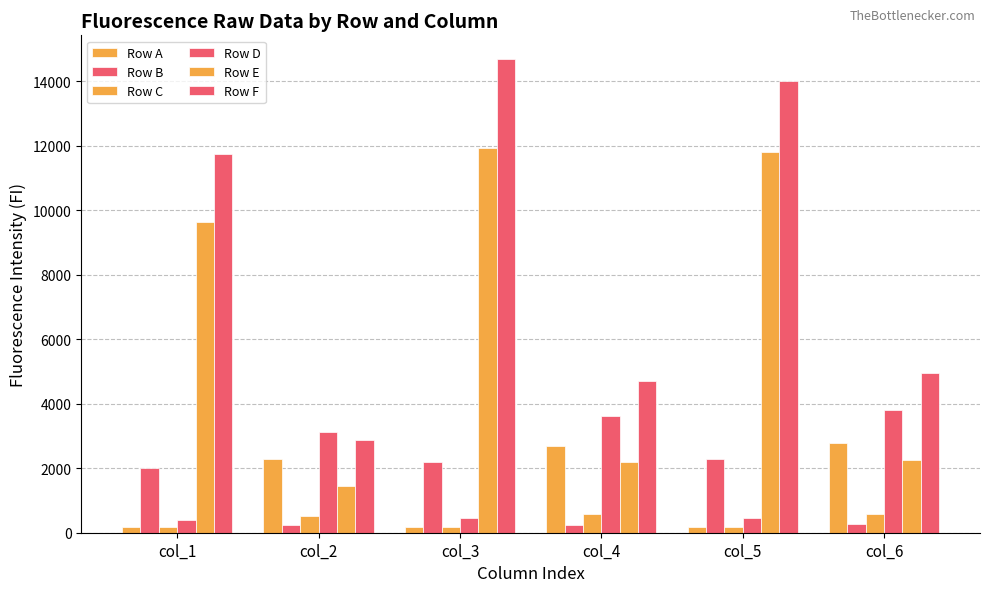

At which category does the chart reach its minimum across all series?

col_5